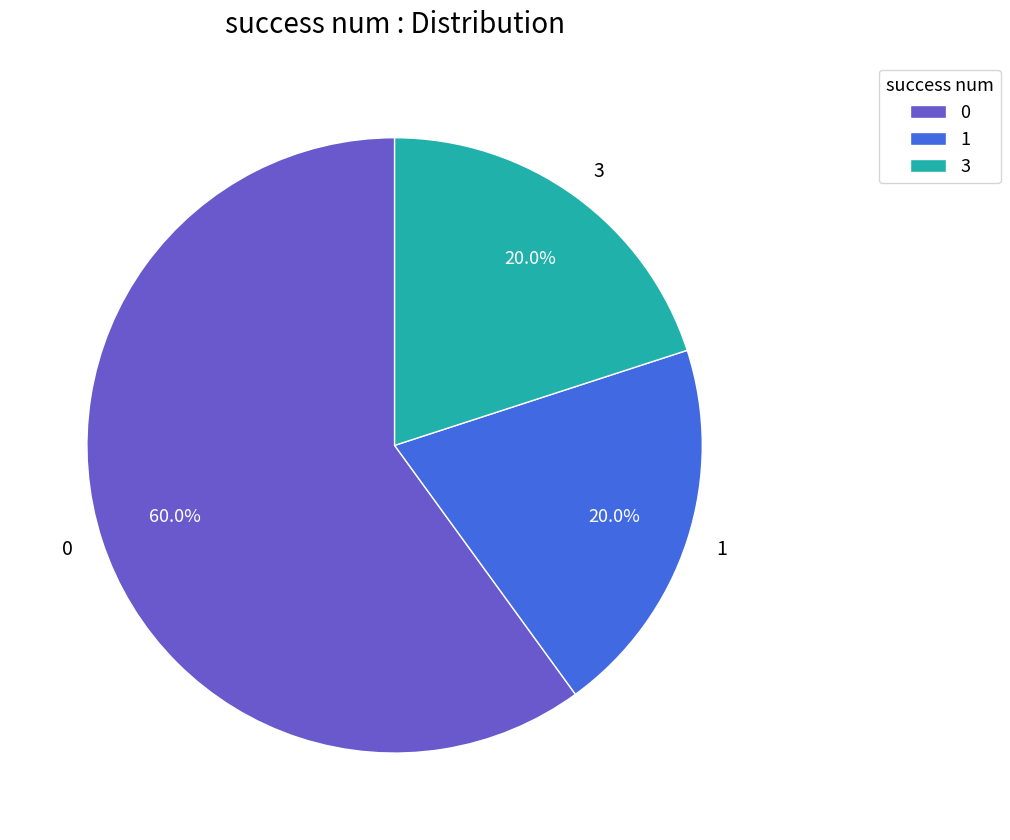

Is there any slice that represents more than half of the pie?

Yes